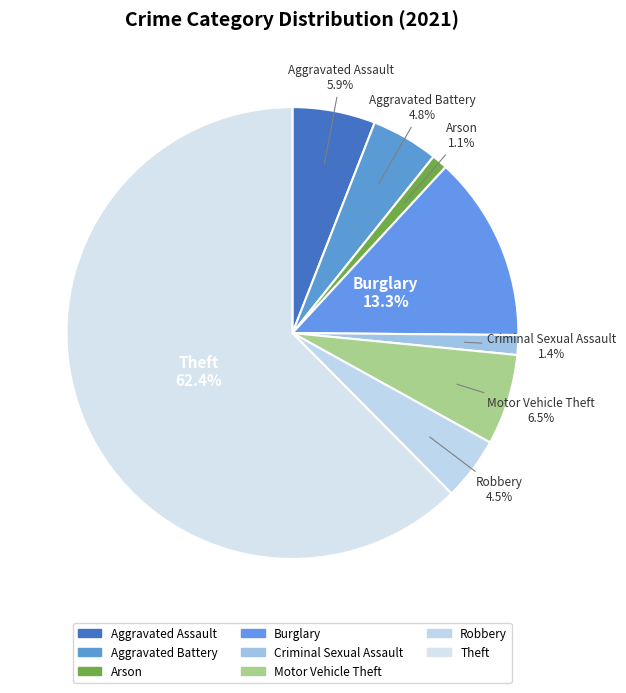

What is the largest slice in the pie chart?

Theft